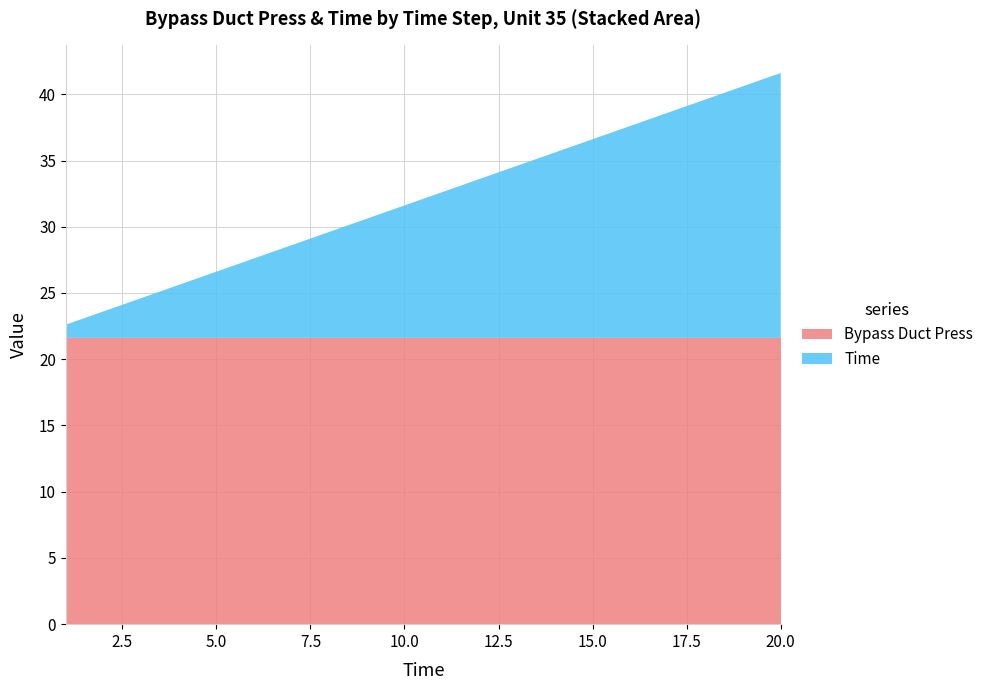

Reading right to left, transcribe all the data shown in this chart.

Bypass Duct Press: 20=21.6	19=21.6	18=21.6	17=21.6	16=21.6	15=21.6	14=21.6	13=21.6	12=21.6	11=21.6	10=21.6	9=21.6	8=21.6	7=21.6	6=21.6	5=21.6	4=21.6	3=21.6	2=21.6	1=21.6
Time: 20=20.0	19=19.0	18=18.0	17=17.0	16=16.0	15=15.0	14=14.0	13=13.0	12=12.0	11=11.0	10=10.0	9=9.0	8=8.0	7=7.0	6=6.0	5=5.0	4=4.0	3=3.0	2=2.0	1=1.0